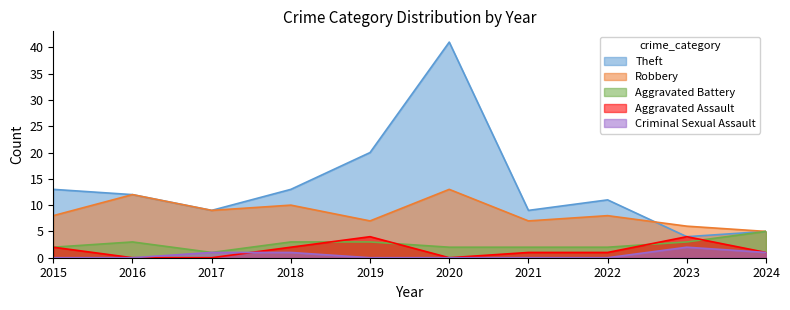

At which label is Aggravated Assault closest to 2?

2015